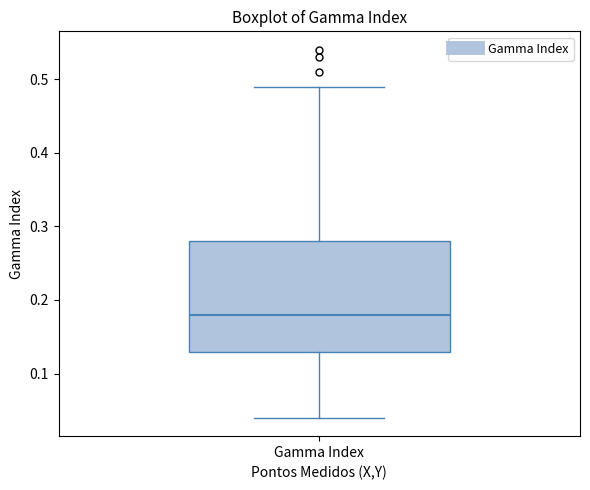

Read this box plot against the y-axis: the position of the median line, the range covered by the box, and the ends of both whiskers. The values are not printed on the chart, so give them approximately, as read against the axis.

median 0.18, box 0.13 to 0.28, whiskers 0.04 to 0.49